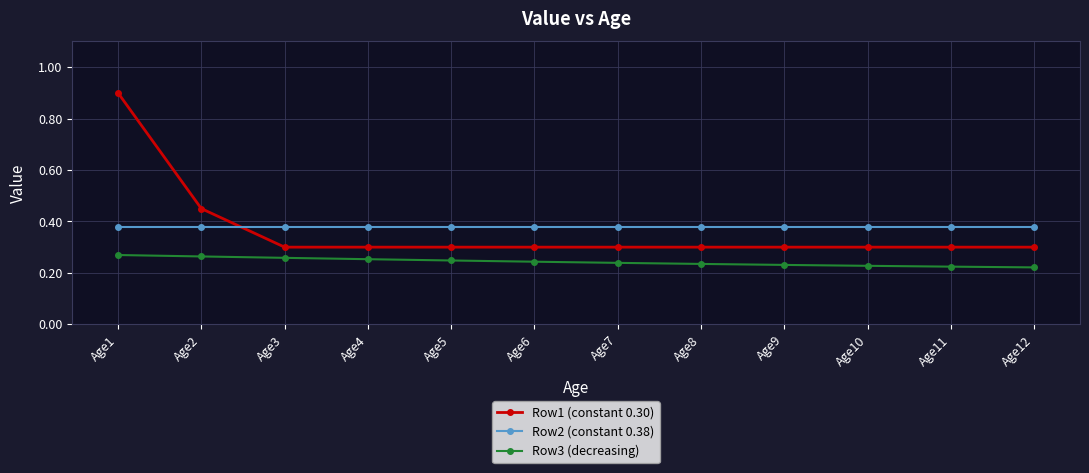

The value of Row1 (constant 0.30) at Age10 is 0.3. True or false?

True